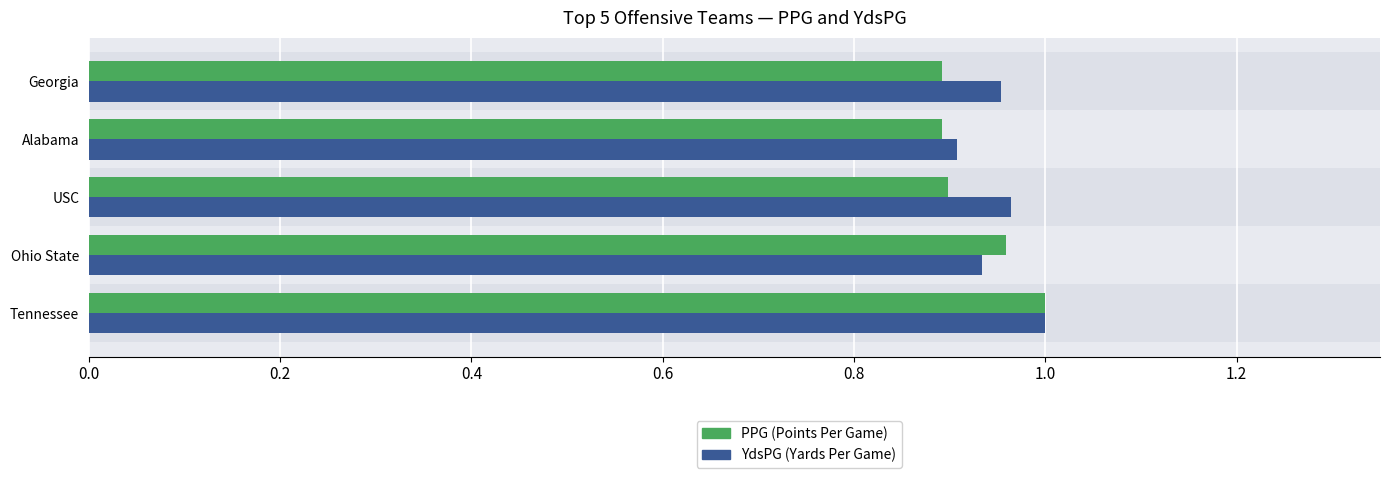

What is the sum of all YdsPG (Yards Per Game) values?

4.8